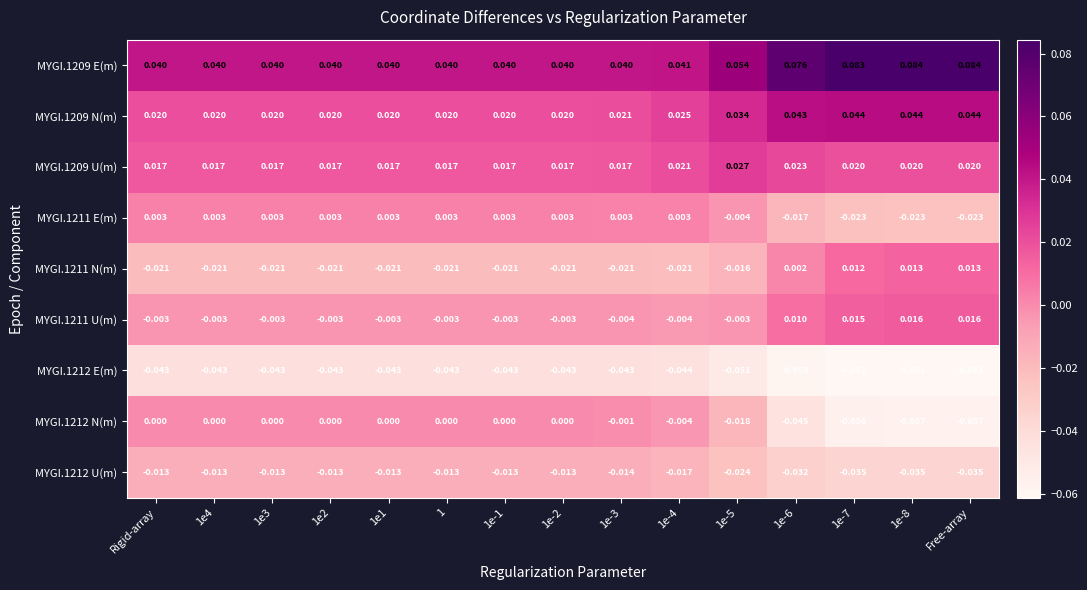

Which series has the largest total across all categories?

MYGI.1209 E(m)